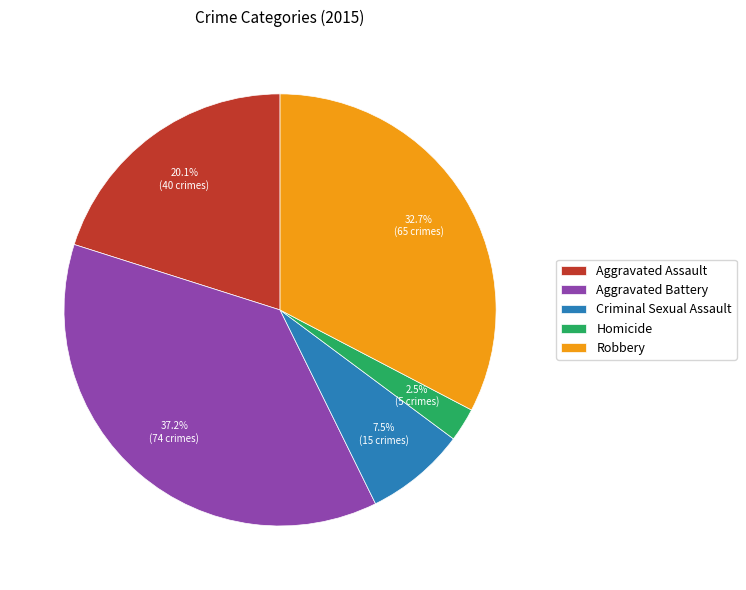

Does Criminal Sexual Assault account for over 50% of the chart?

No